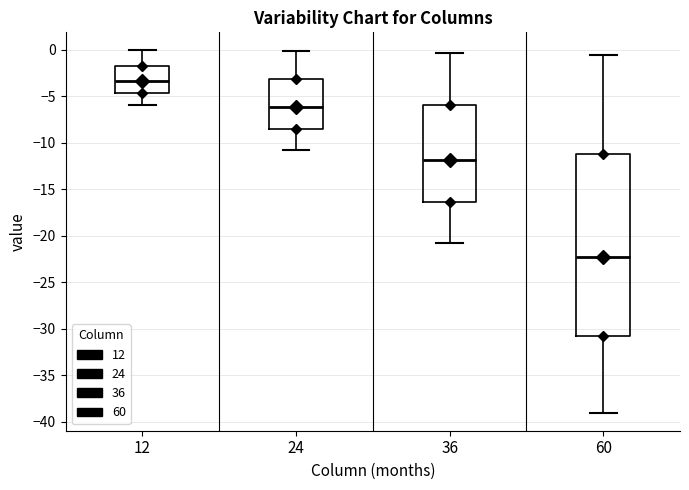

Which box has the lowest median line?

60